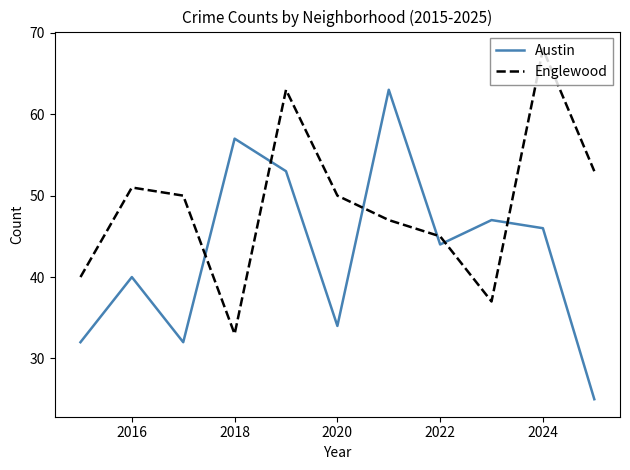

What is the smallest value displayed?

25